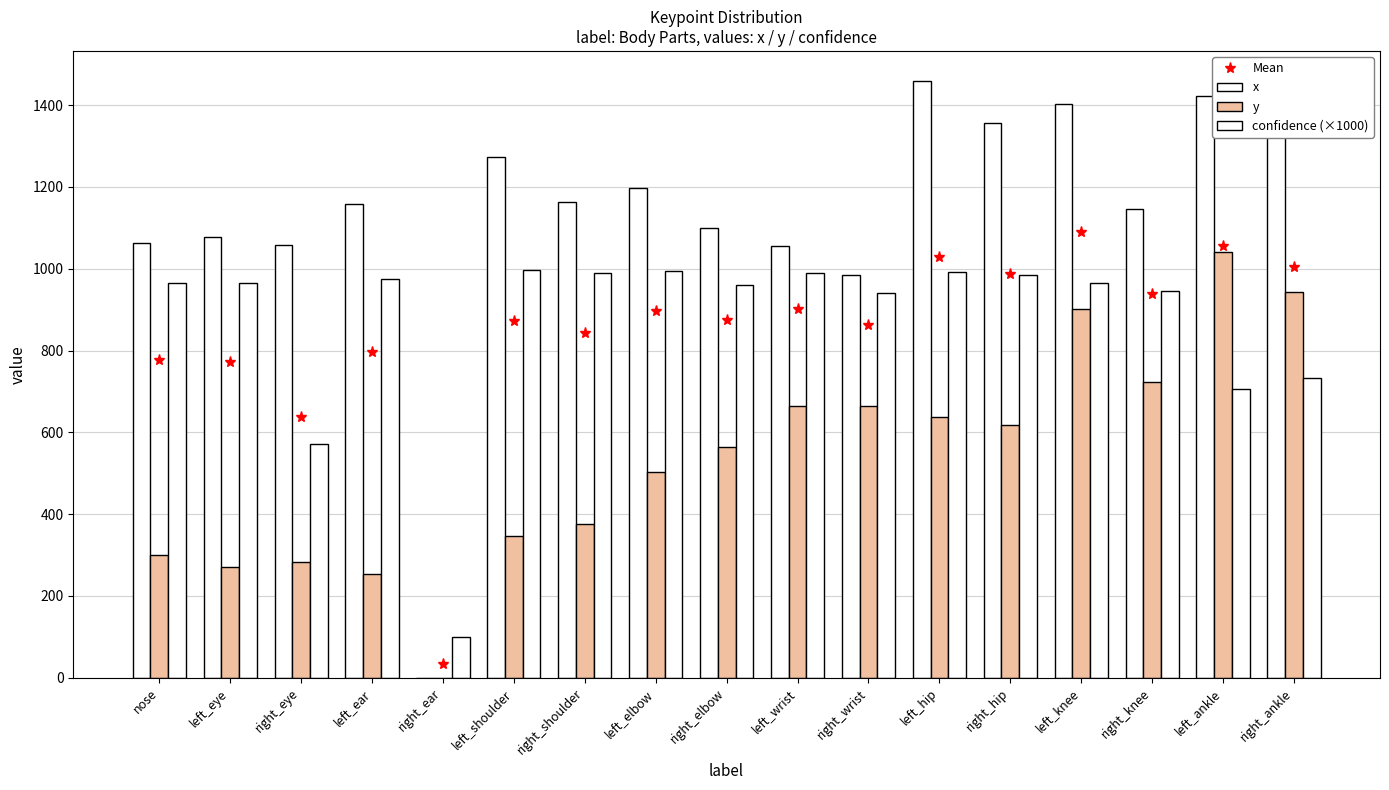

How many data points in x are above 1158?

9